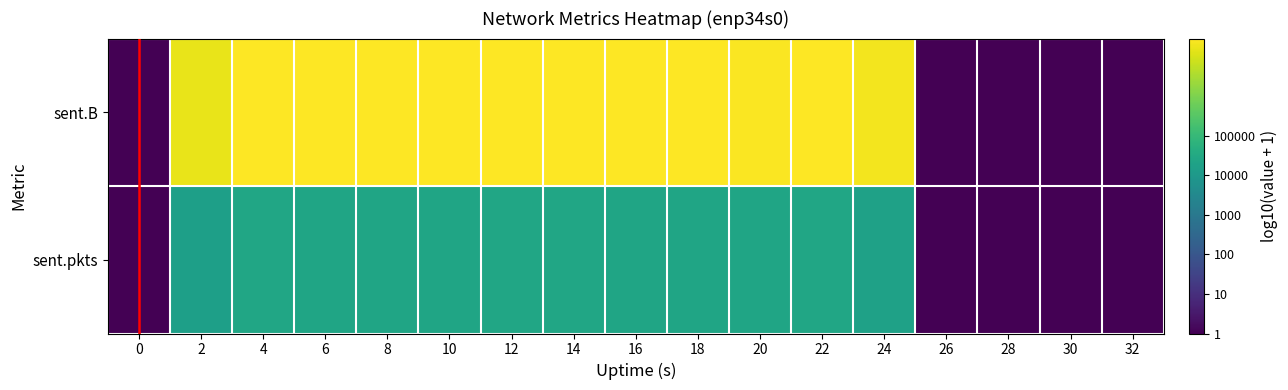

Rank the series by their maximum value, from lowest to highest.

sent.pkts, sent.B